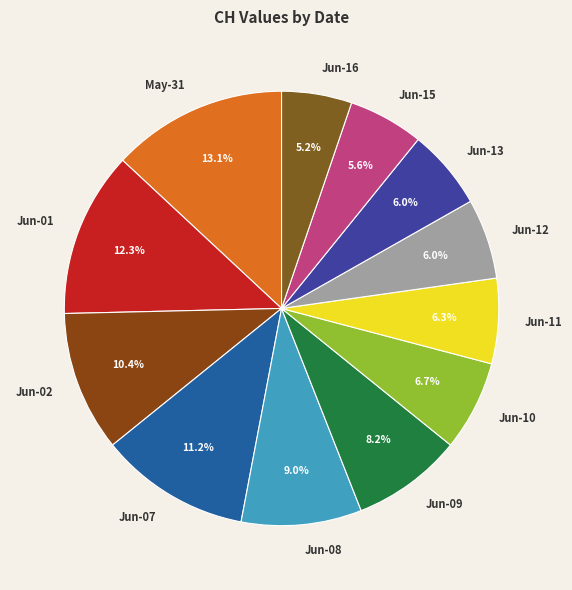

Which category has the biggest portion of the pie?

May-31